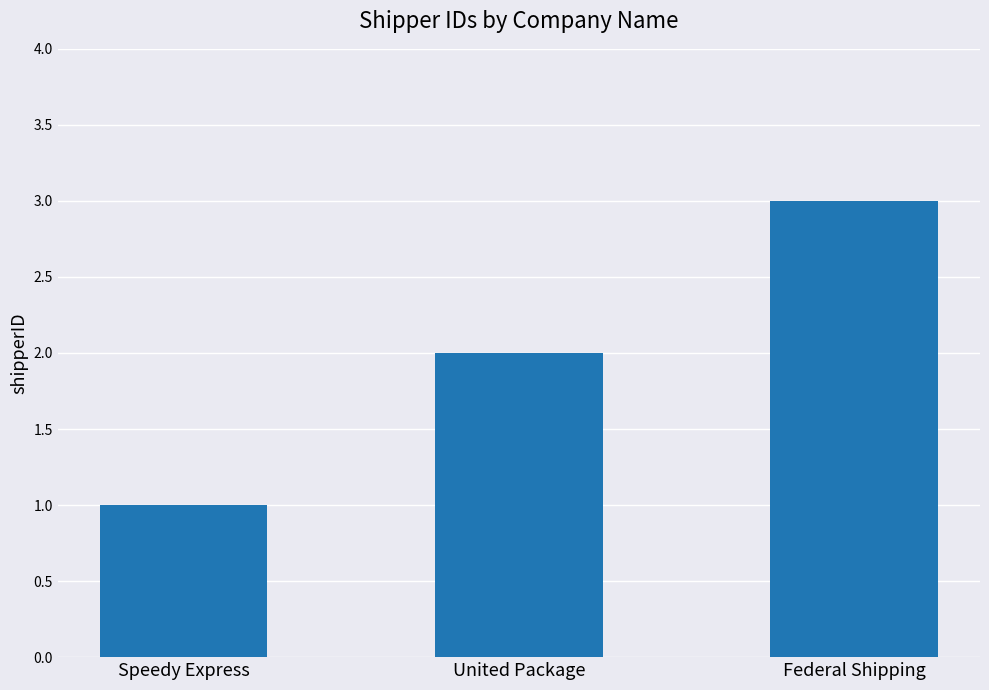

Which label corresponds to the smallest value in the chart?

Speedy Express